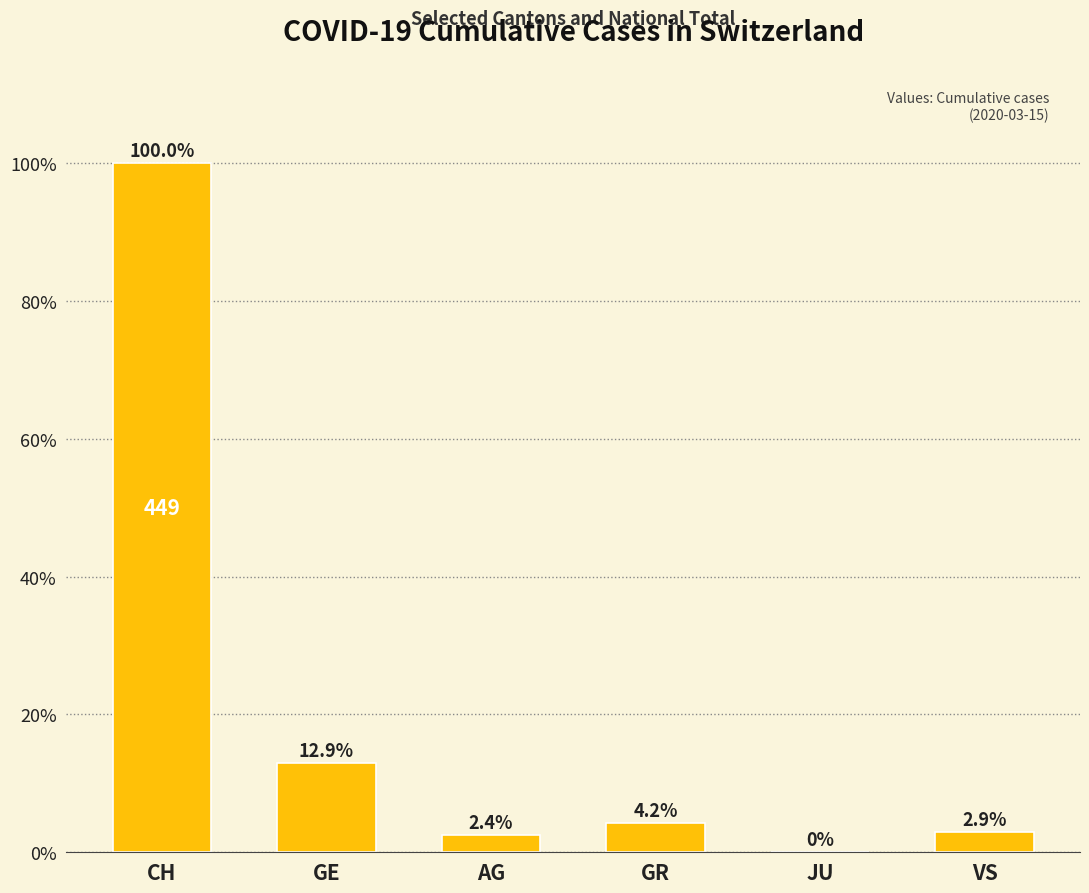

What is the sum of the values at GR and CH?

104.2